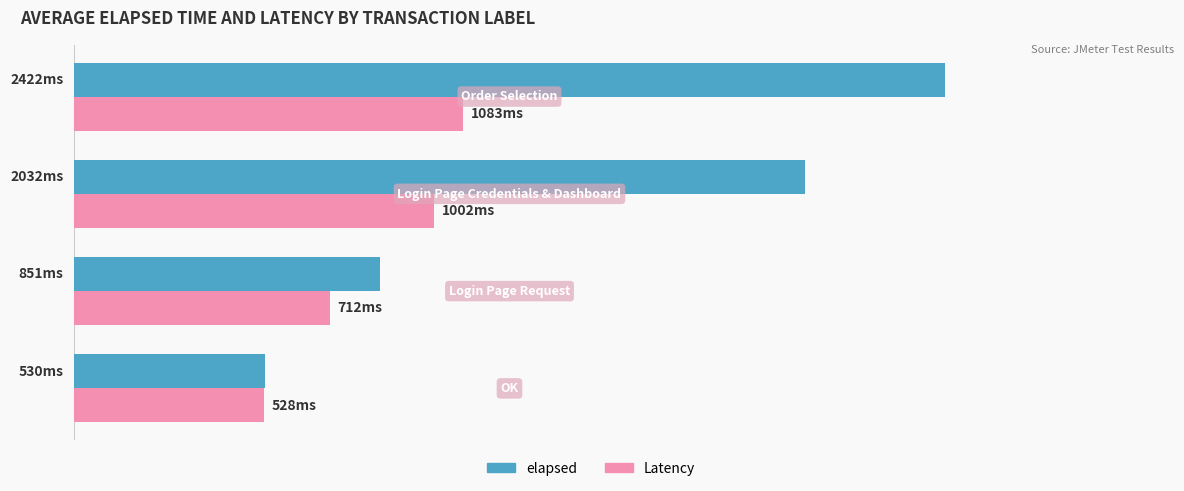

What are all the series names shown in the legend?

elapsed, Latency